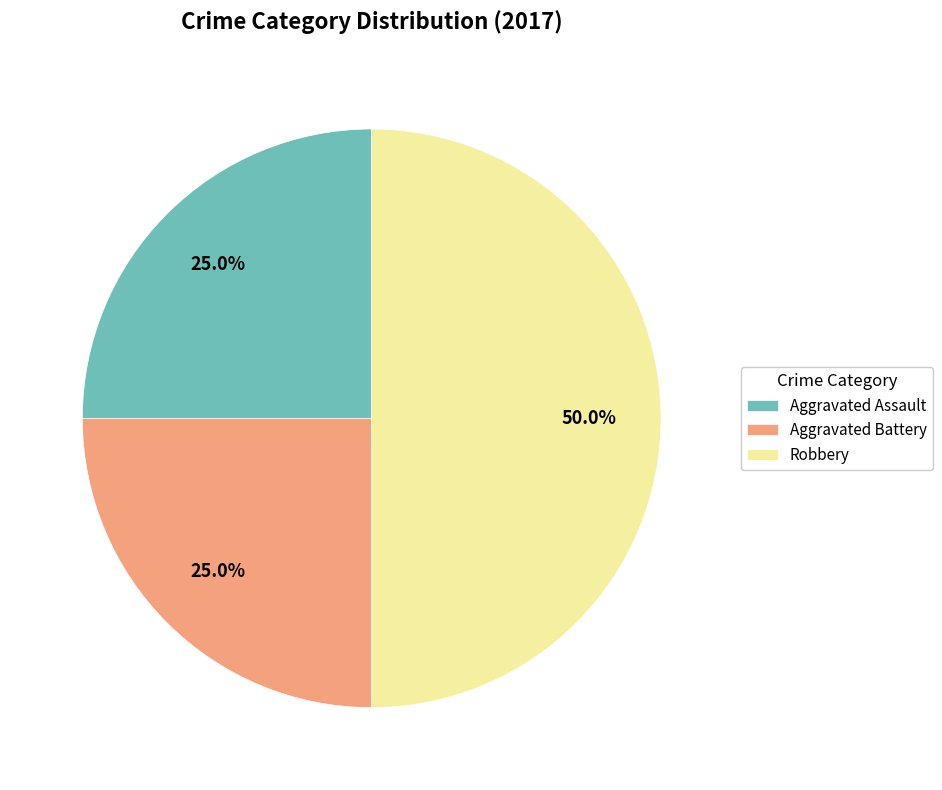

Approximately how many times larger is the value at Aggravated Battery compared to Robbery?

0.5